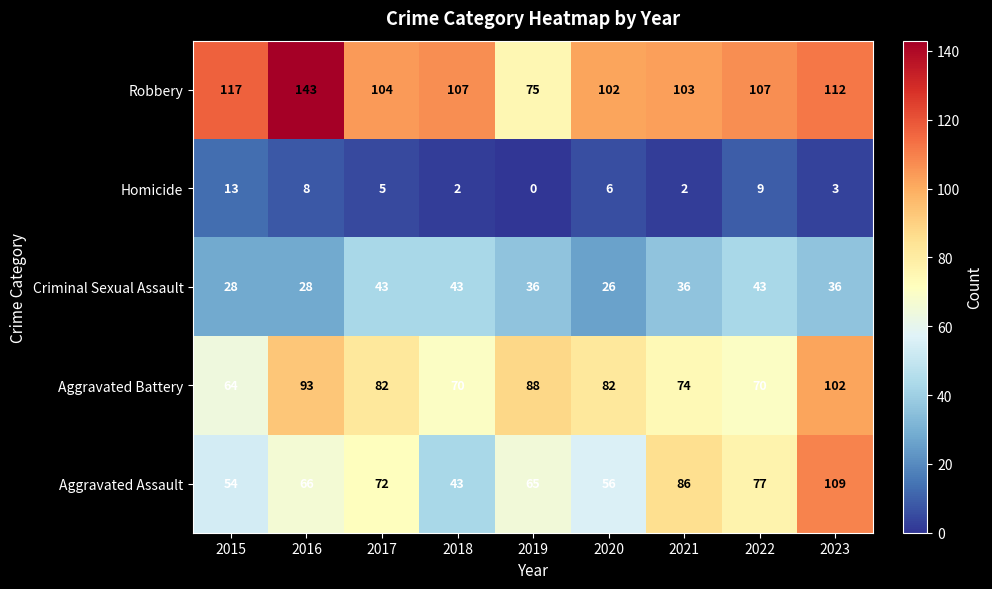

At how many categories does at least one series exceed 18?

9